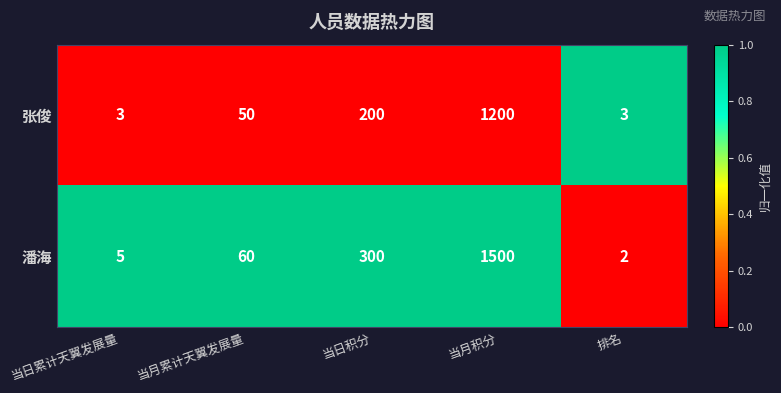

Reading right to left, list all the values displayed in this chart.

张俊: 排名=3	当月积分=1200	当日积分=200	当月累计天翼发展量=50	当日累计天翼发展量=3
潘海: 排名=2	当月积分=1500	当日积分=300	当月累计天翼发展量=60	当日累计天翼发展量=5